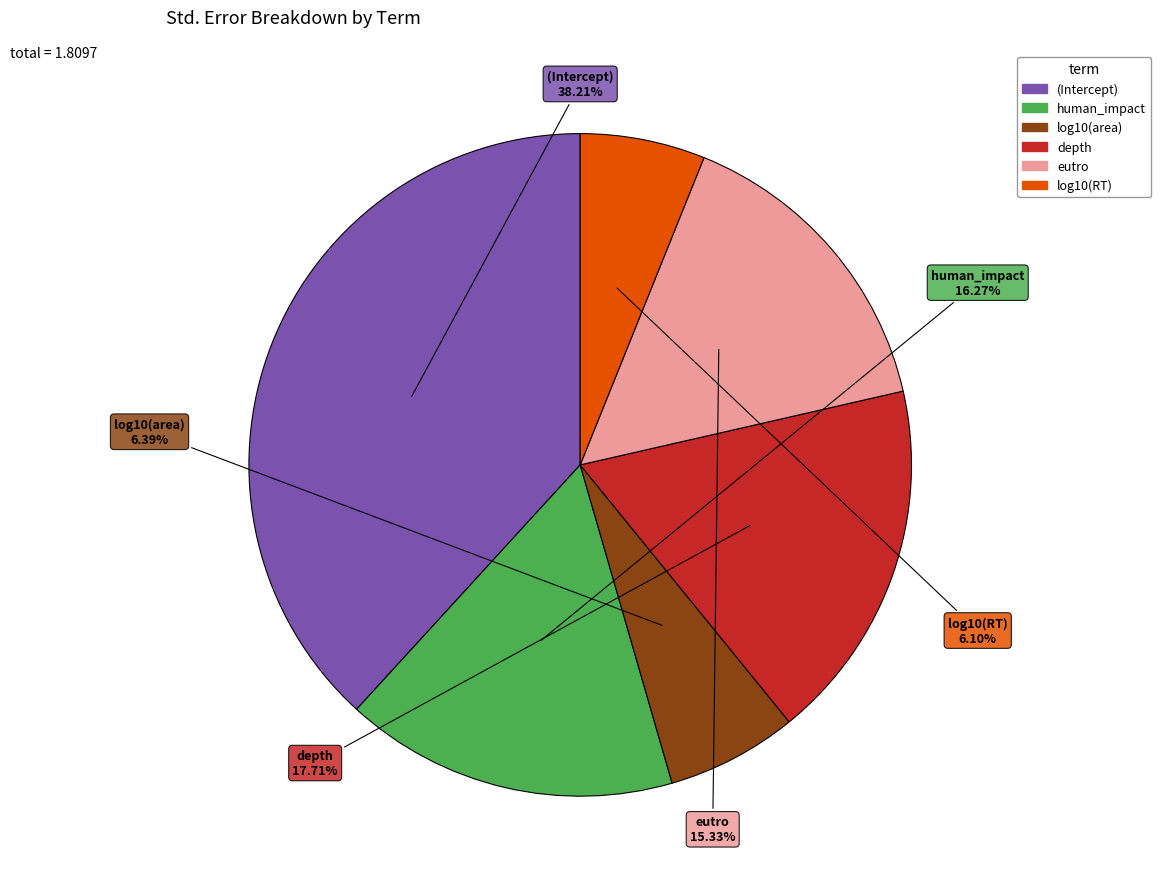

The (Intercept) slice represents 32% of the pie. True or false?

False